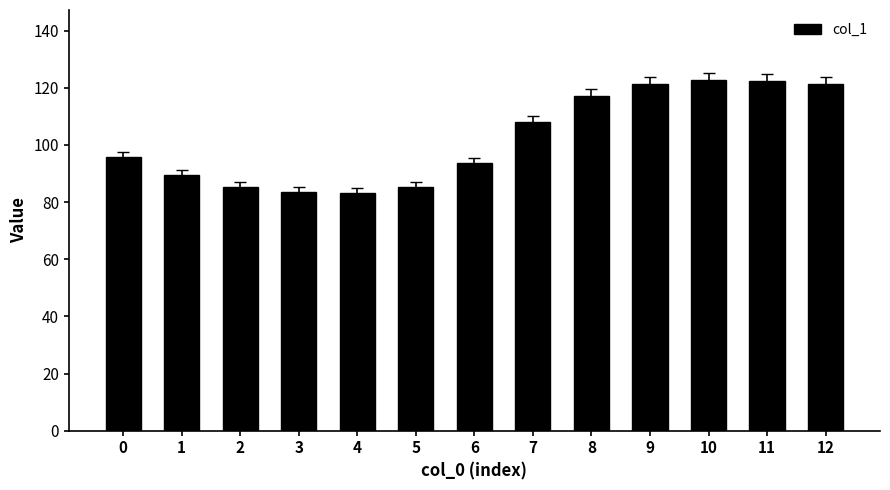

What is the average value?

102.3